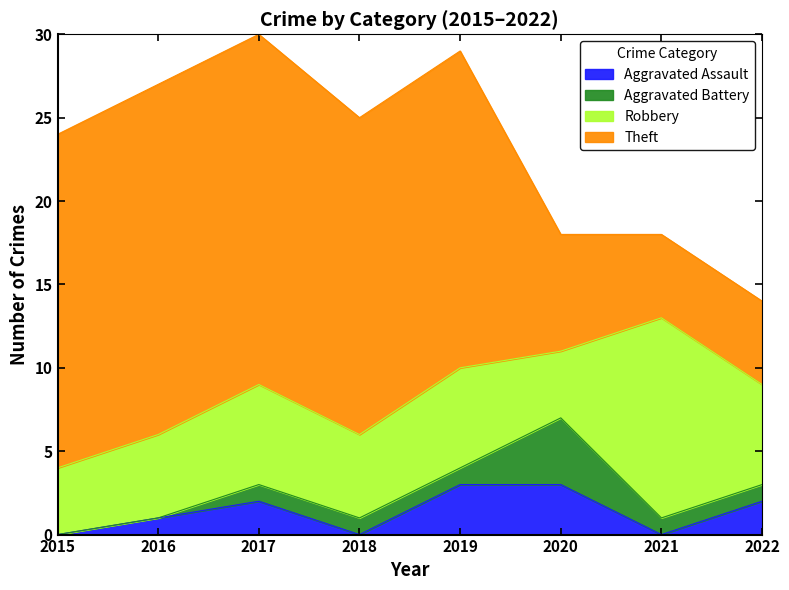

The value of Aggravated Battery at 2020 is 6. True or false?

False